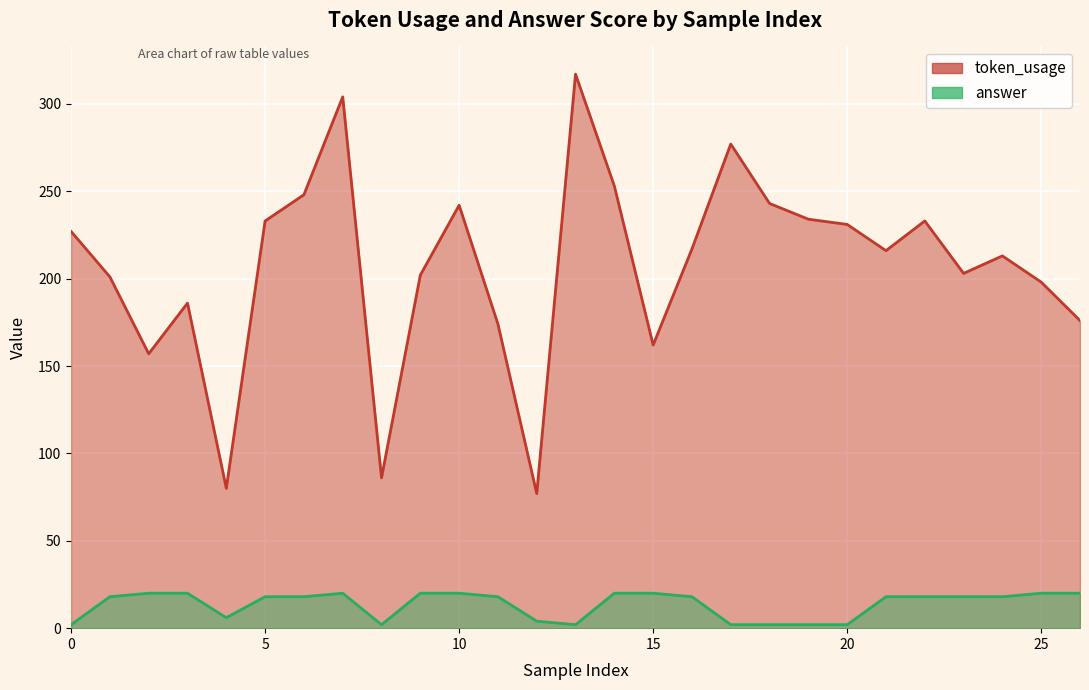

What is the value of the token_usage point at the 25th from the left?

213